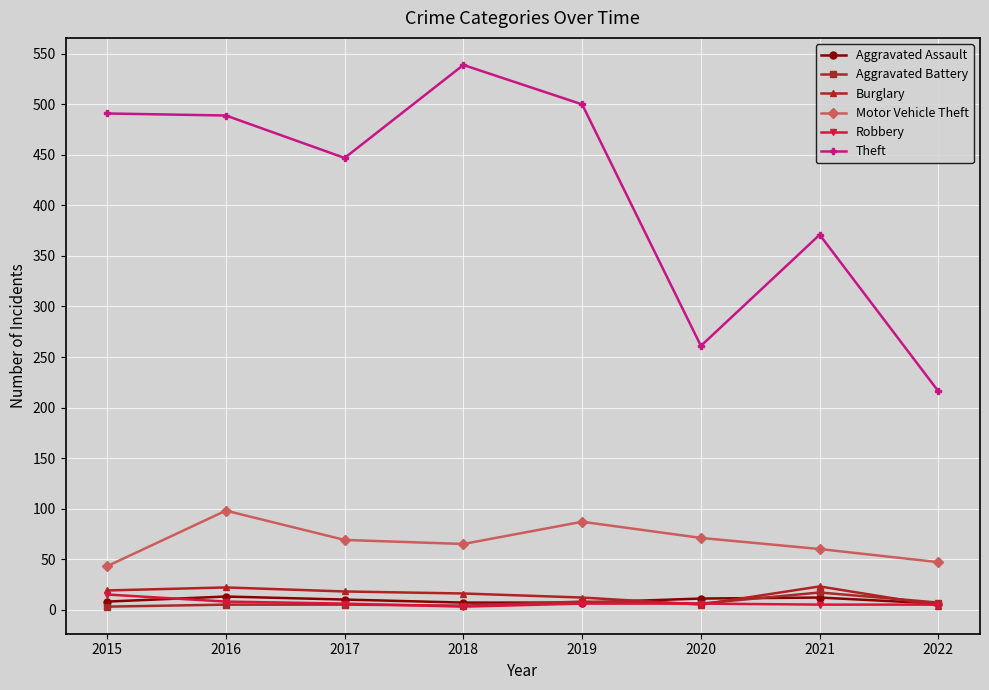

Read the Burglary value at 2018.

16